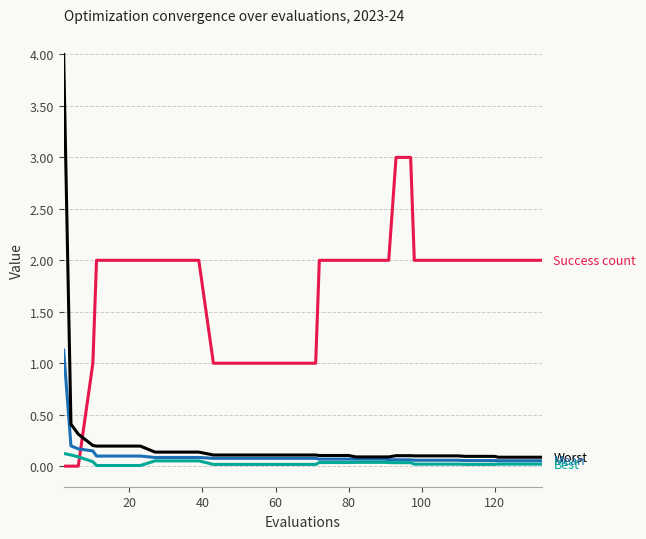

What is the greatest value displayed?

4.0